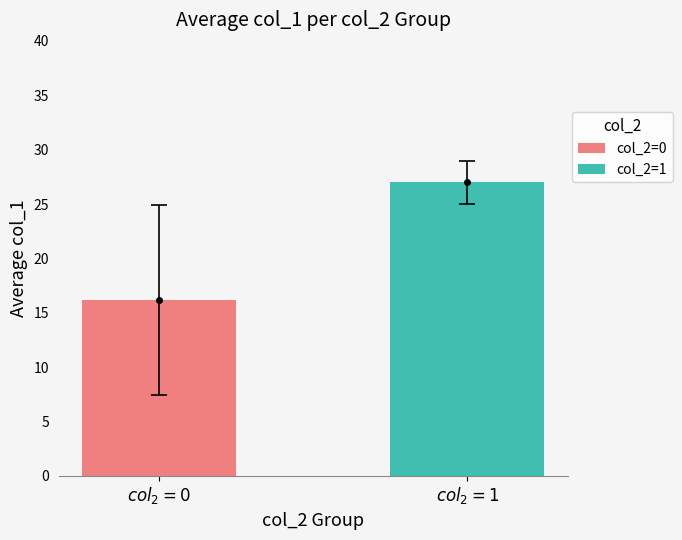

Approximately how many times larger is the value at $col_2=1$ compared to $col_2=0$?

1.7